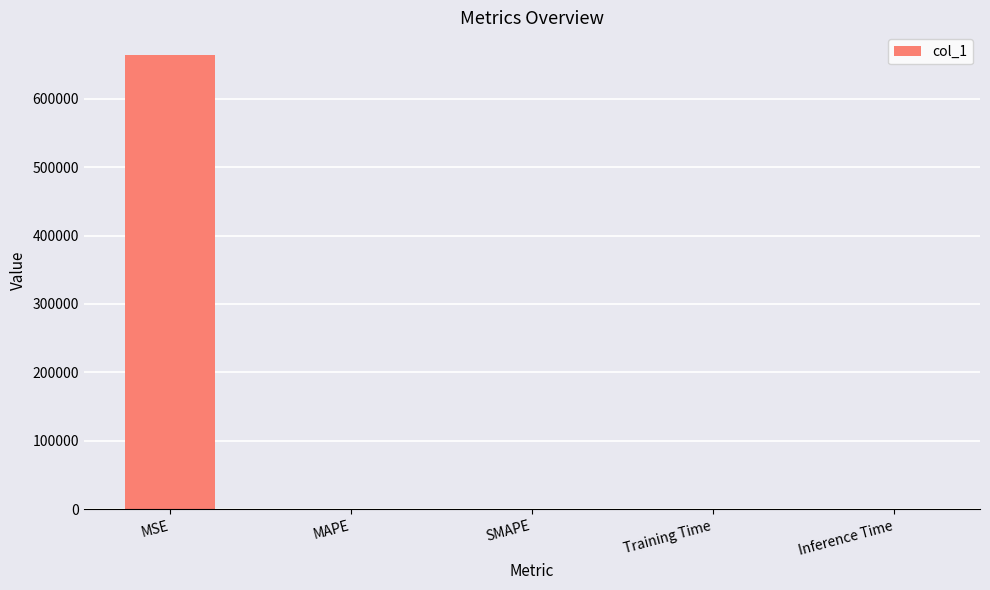

At which category does the chart reach its peak across all series?

MSE